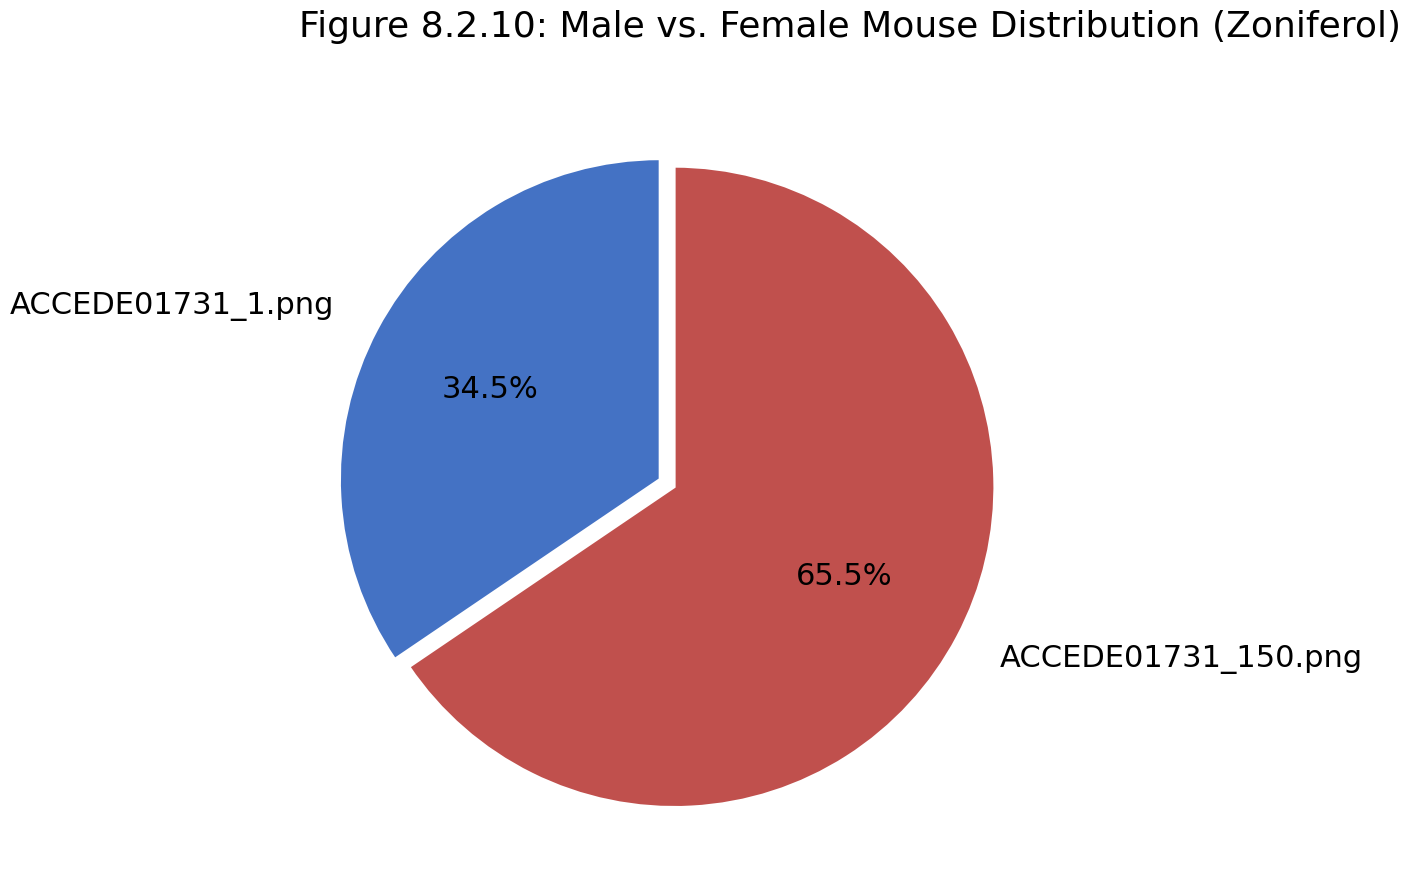

Rank the categories by value from lowest to highest.

ACCEDE01731_1.png, ACCEDE01731_150.png